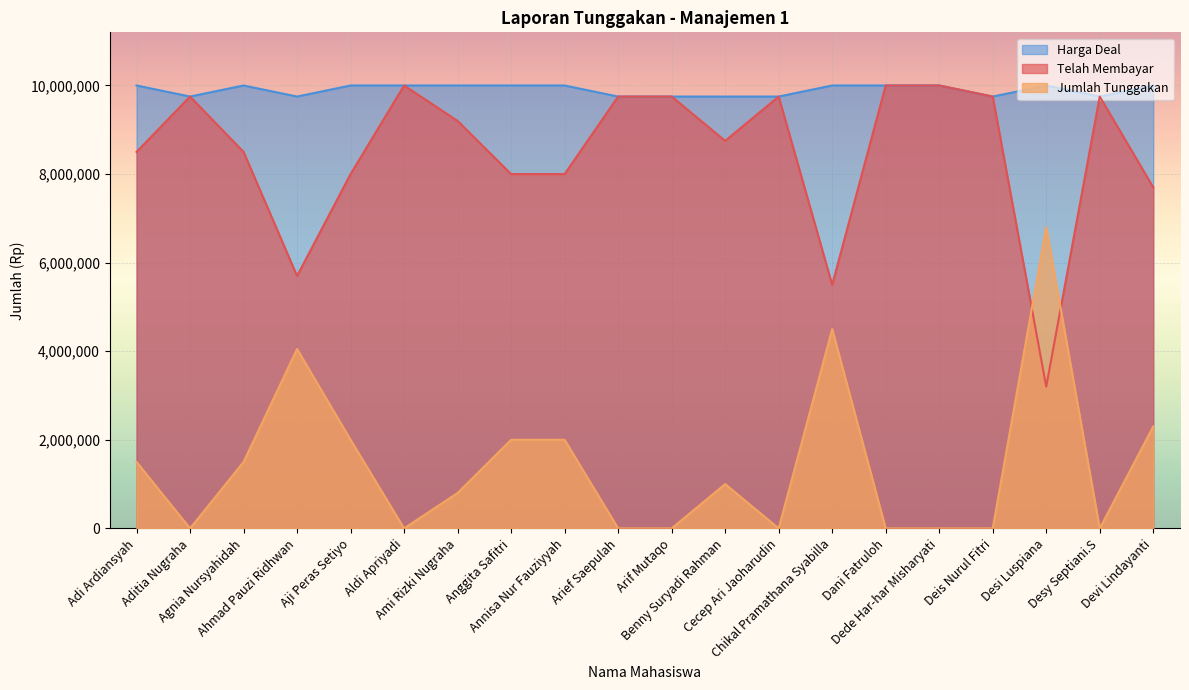

Rank the series by their average value, from lowest to highest.

Jumlah Tunggakan, Telah Membayar, Harga Deal